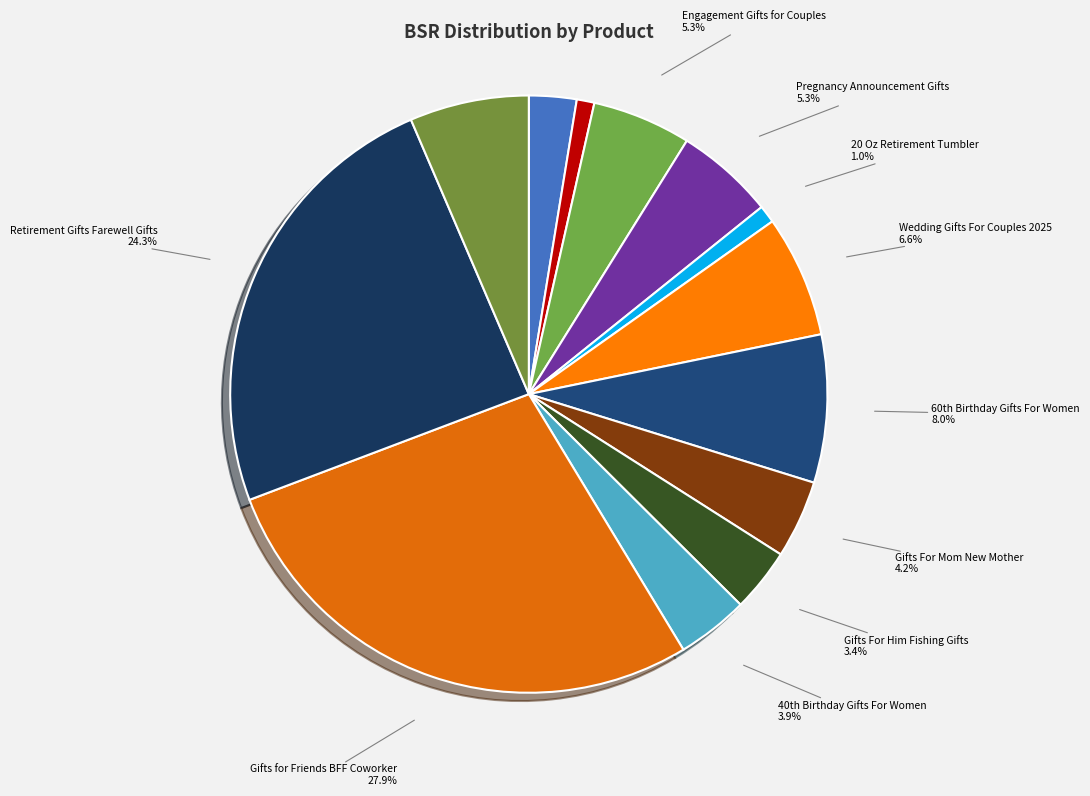

To the nearest percent, what is the difference between the largest and smallest slice percentages?

27%